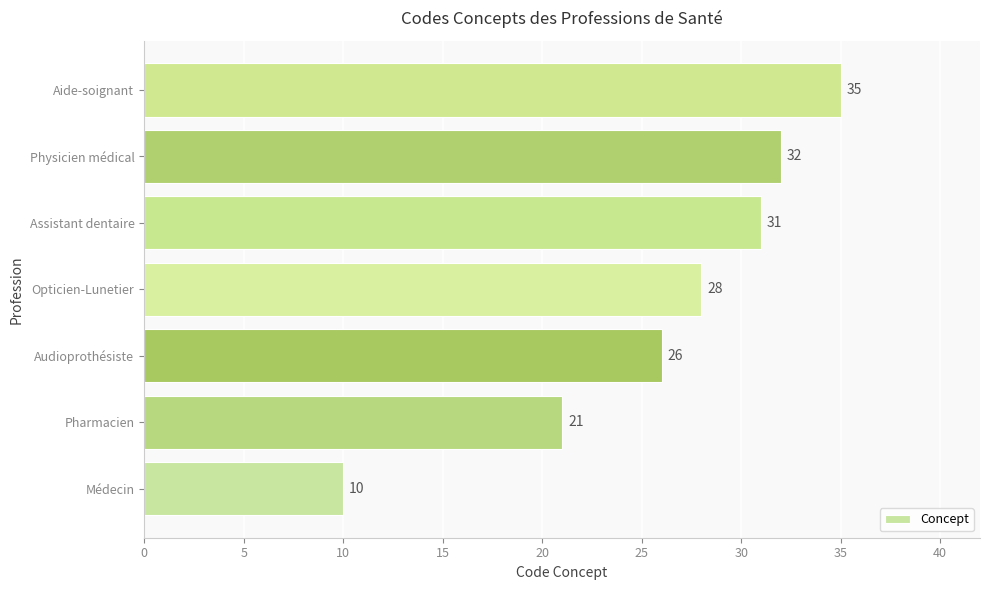

Is it true that the value at Audioprothésiste is 46?

False